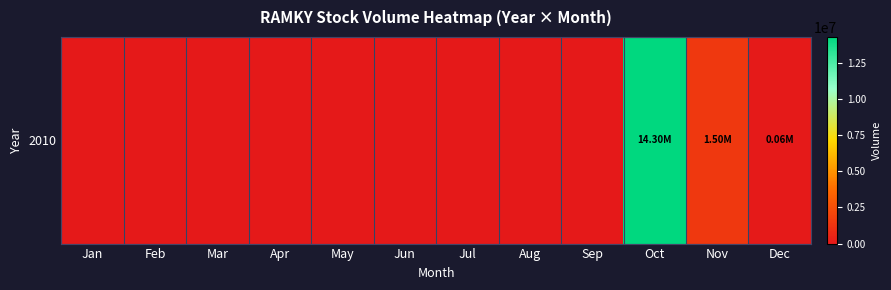

List the labels in order of value, smallest first.

Jan, Feb, Mar, Apr, May, Jun, Jul, Aug, Sep, Dec, Nov, Oct